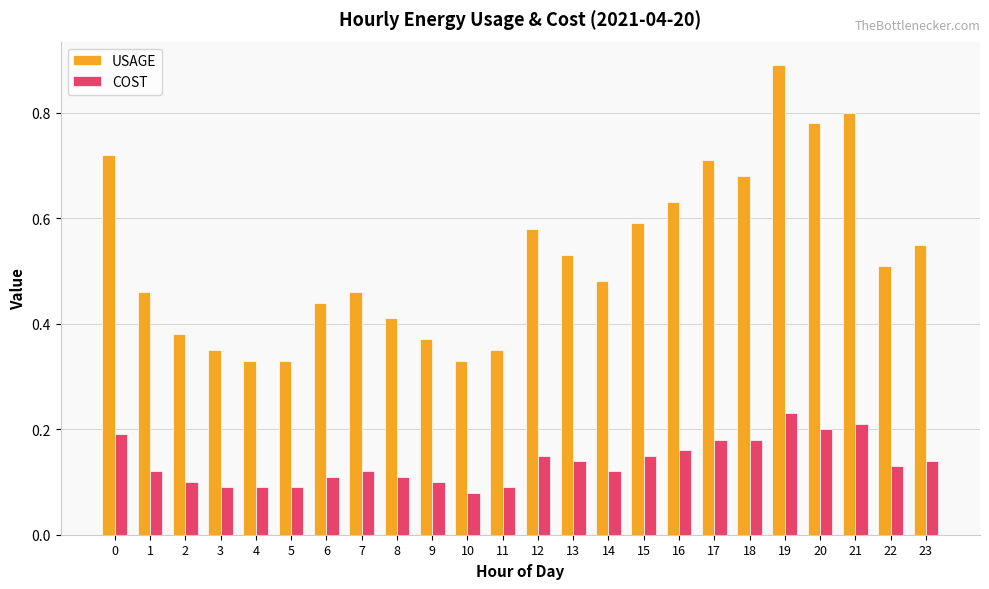

Is the value of USAGE at 16 greater than the value of COST at 13?

Yes